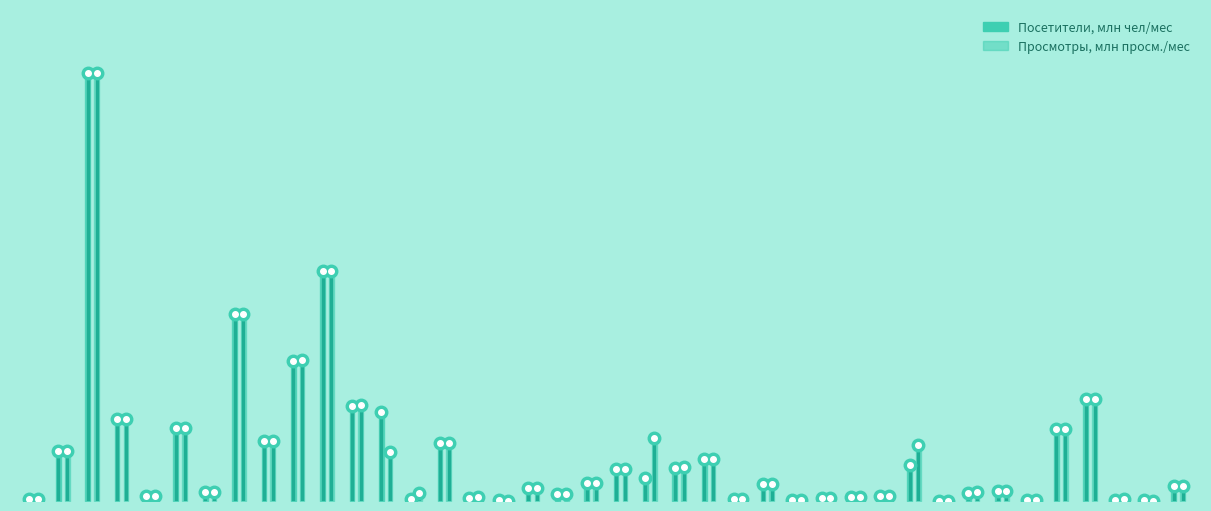

Is the value of Просмотры at 0 greater than the value of Посетители at 0?

Yes